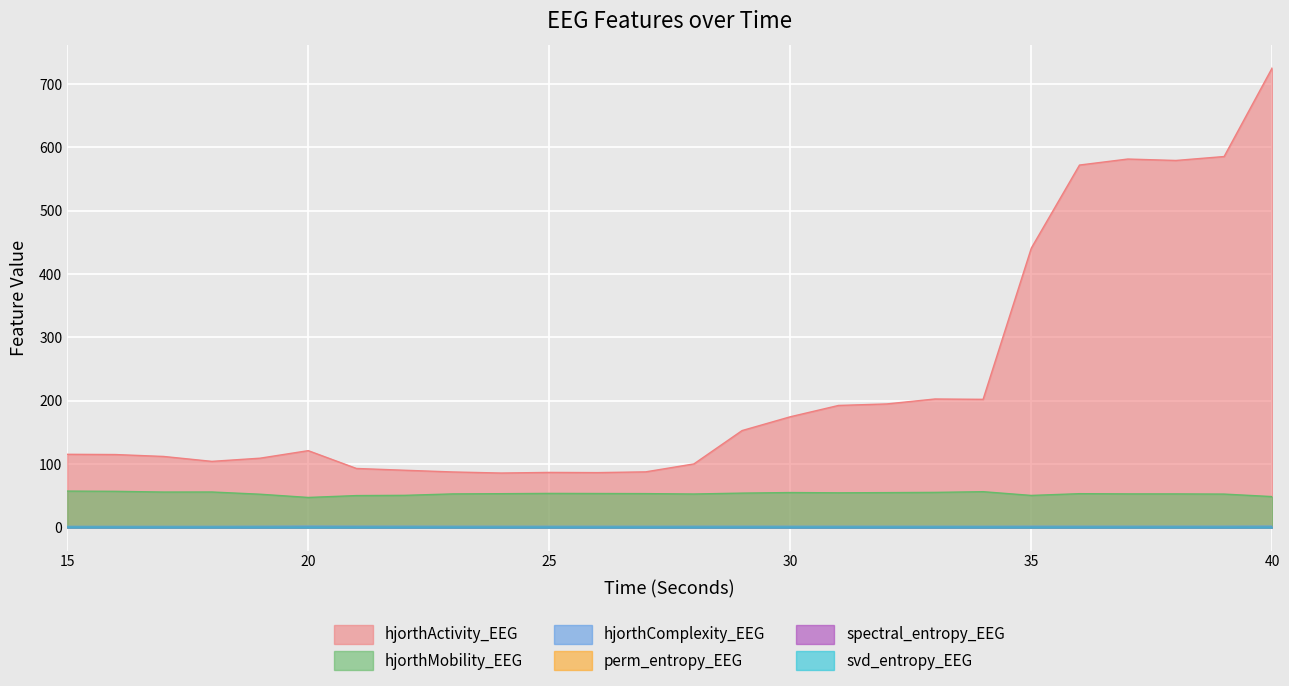

True or false: svd_entropy_EEG and hjorthComplexity_EEG intersect in this chart.

False